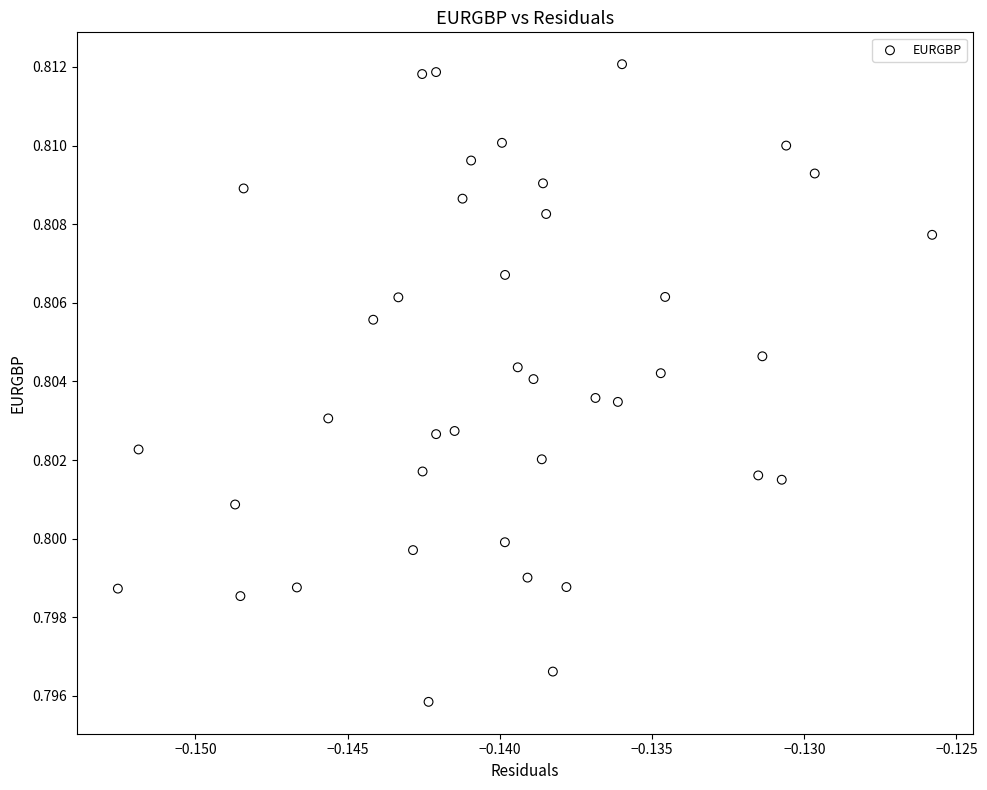

How many points are shown in the scatter plot?

40